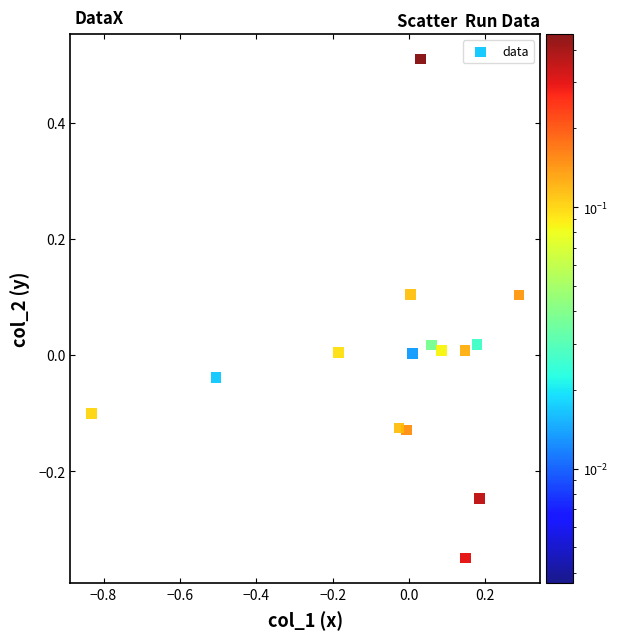

What is the range of X values (max minus min)?

1.1